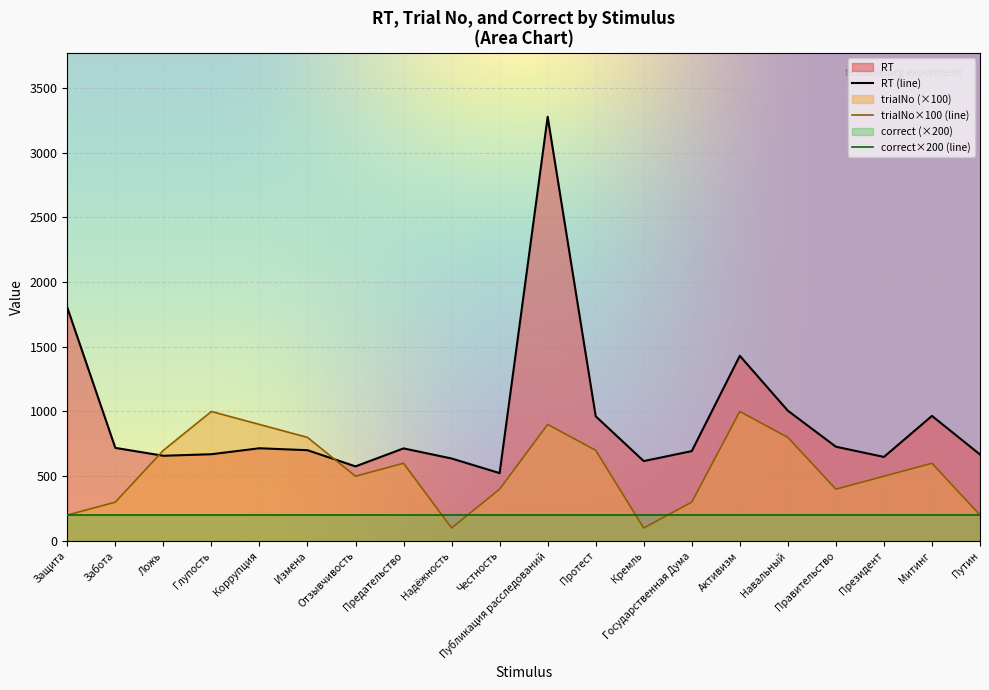

The RT series shows 147 at Забота. True or false?

False